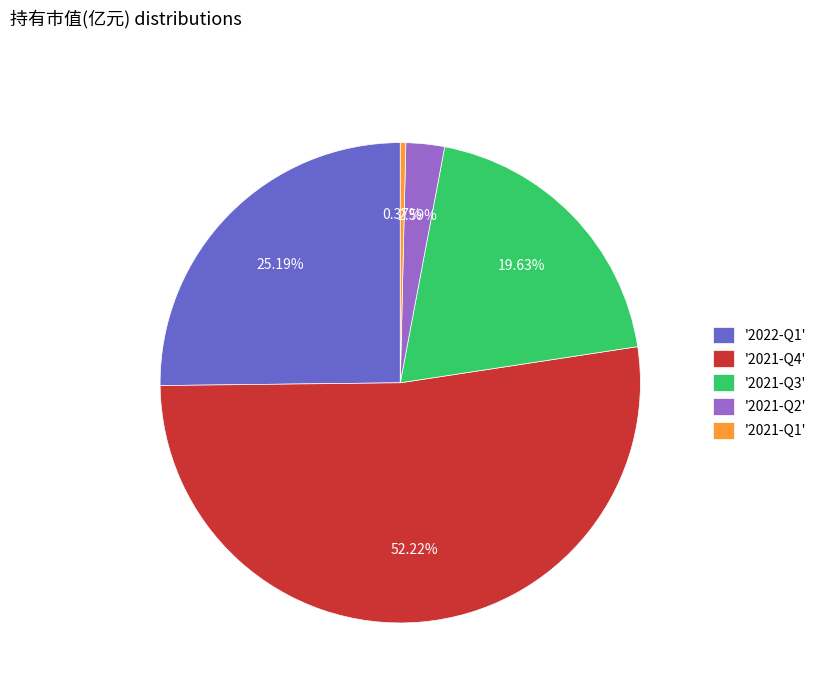

Which has a higher value, '2021-Q1' or '2021-Q2'?

'2021-Q2'